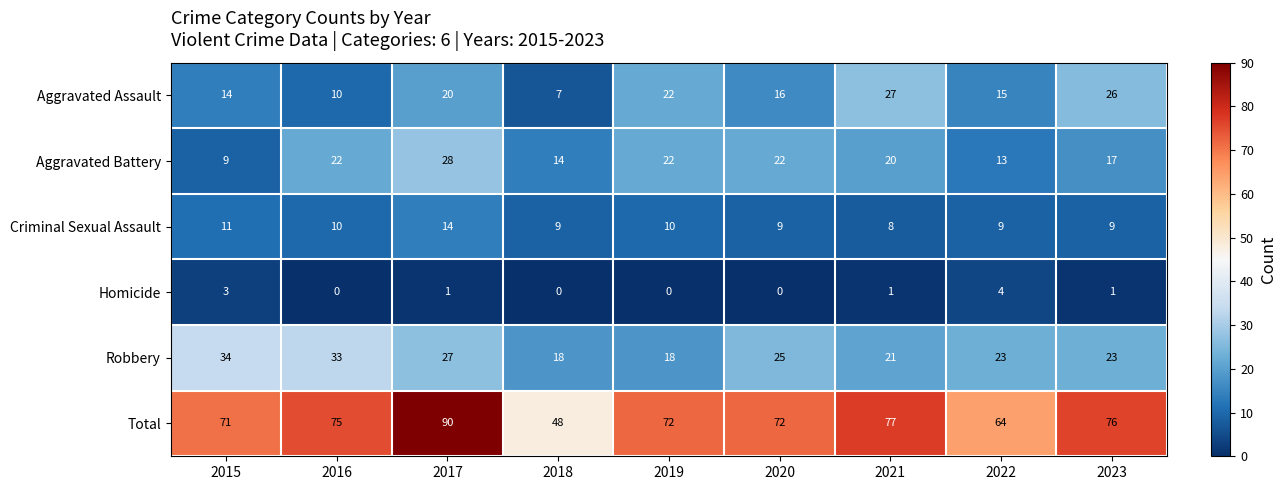

The value of Aggravated Battery at 2020 is 22. True or false?

True